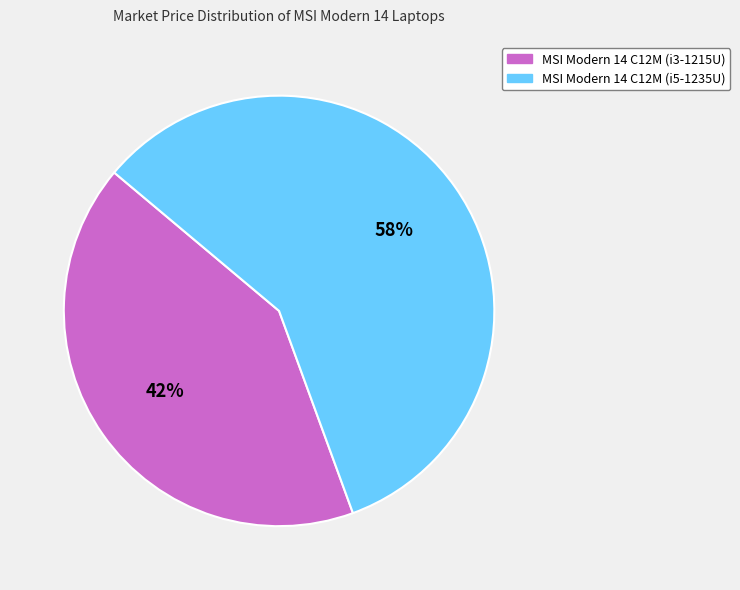

To the nearest percent, what portion does MSI Modern 14 C12M (i5-1235U) represent?

58%